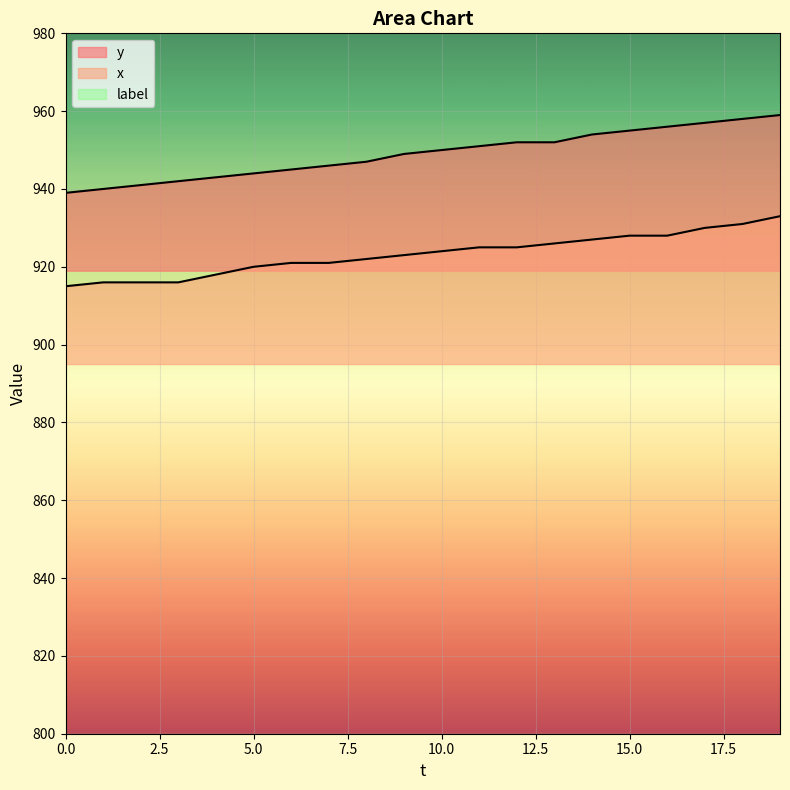

At which label does y first exceed 950?

11